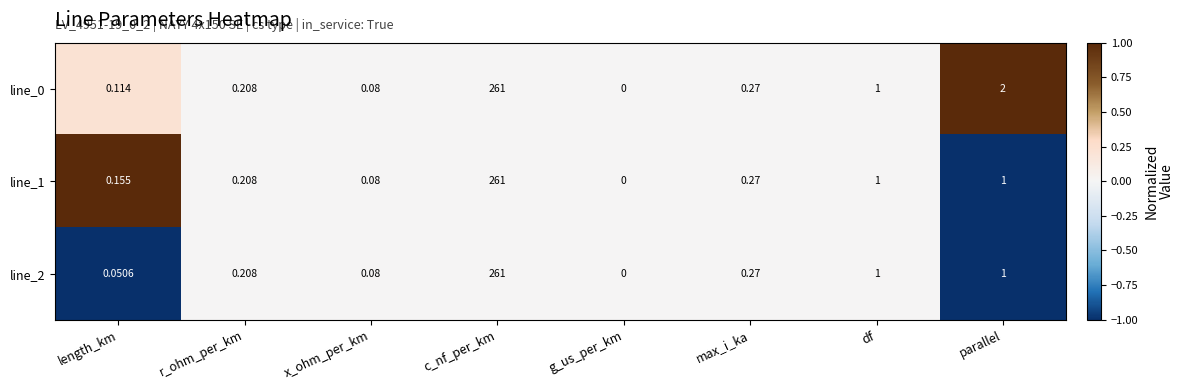

Which series has the largest total across all categories?

line_0